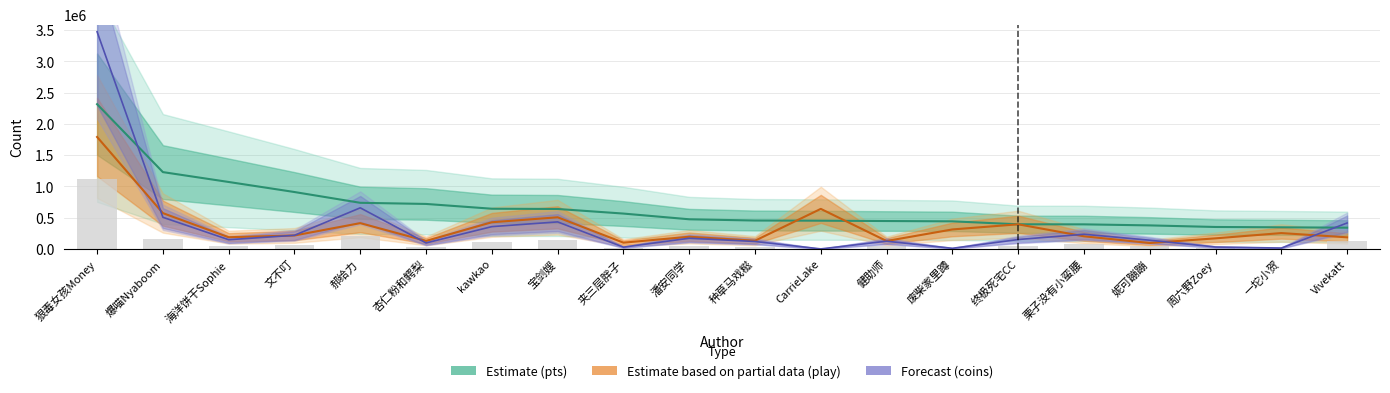

What position from the left is 周六野Zoey?

18